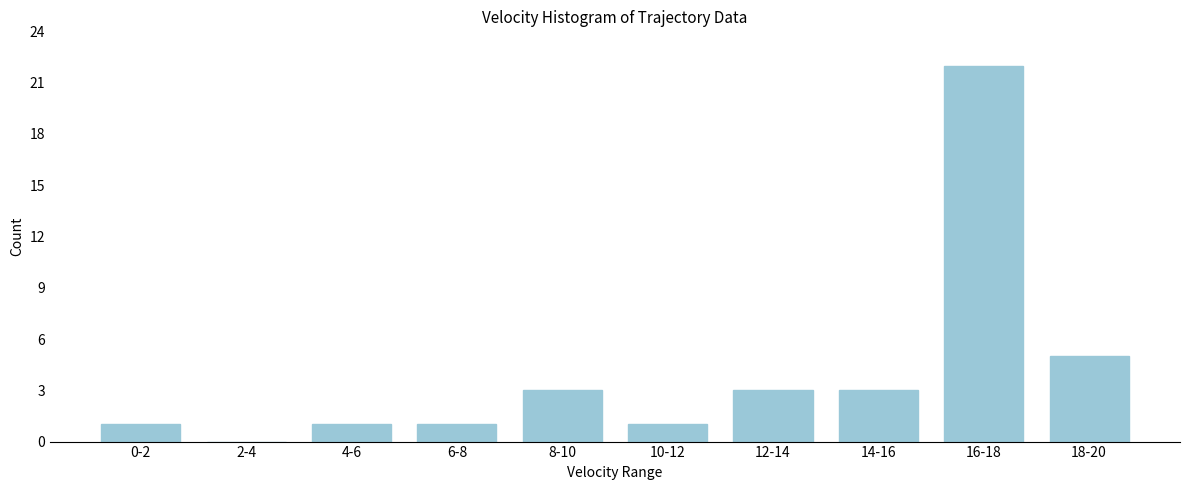

Reading left to right, extract all data points from this chart.

0-2=1	2-4=0	4-6=1	6-8=1	8-10=3	10-12=1	12-14=3	14-16=3	16-18=22	18-20=5